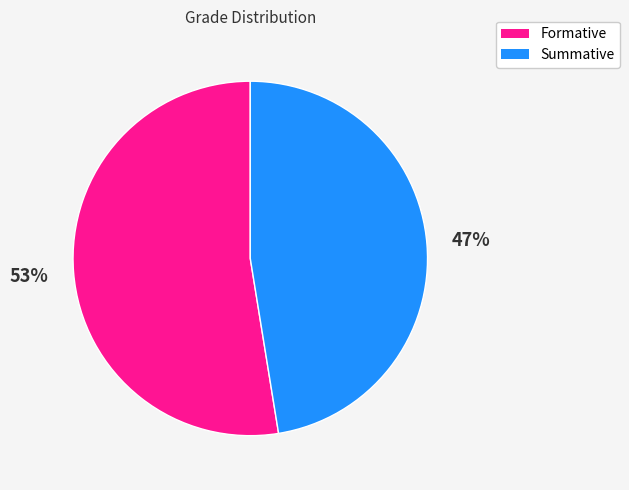

Combined, do Summative and Formative account for over 50%?

Yes